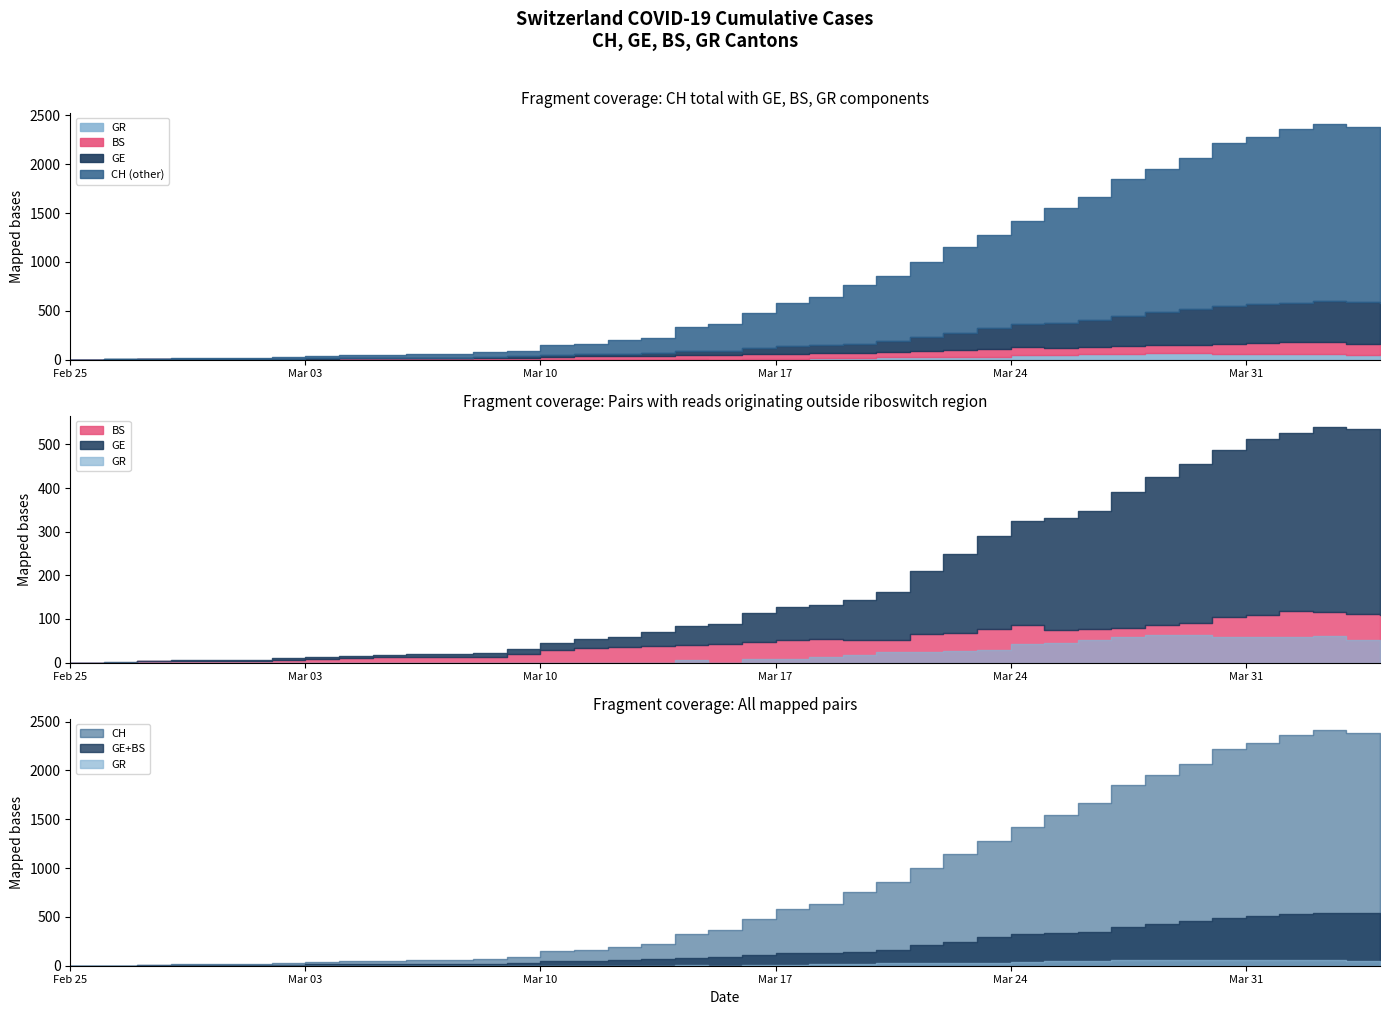

Is the value of CH at 25 greater than the value of GR at 39?

Yes